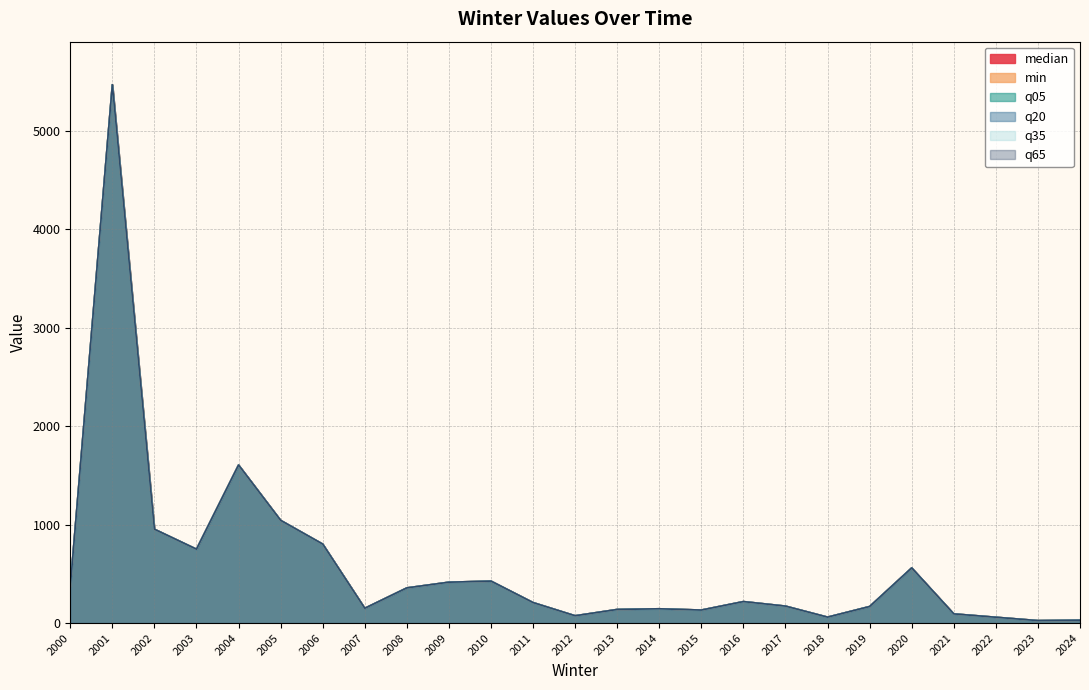

What value does the median series have at 2013, to the nearest 10?

140